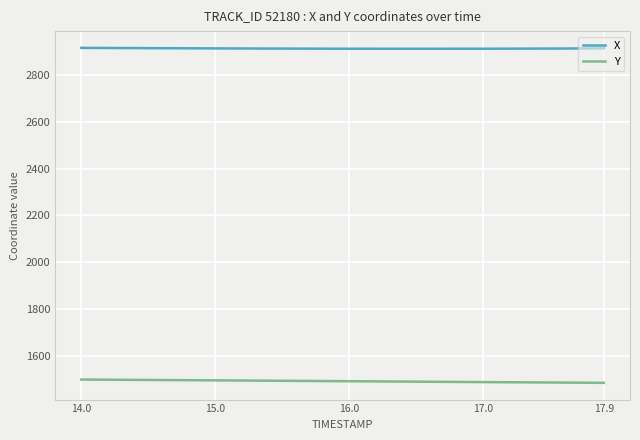

True or false: Y and X intersect in this chart.

False